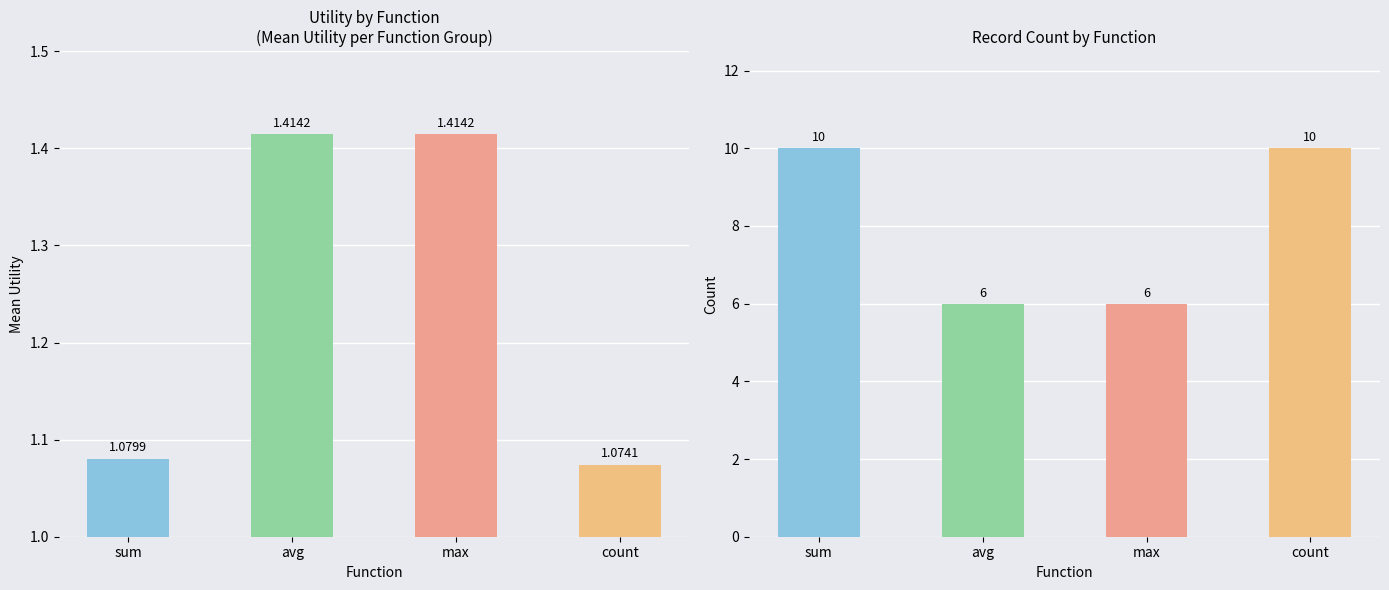

How many bars are there in total?

8